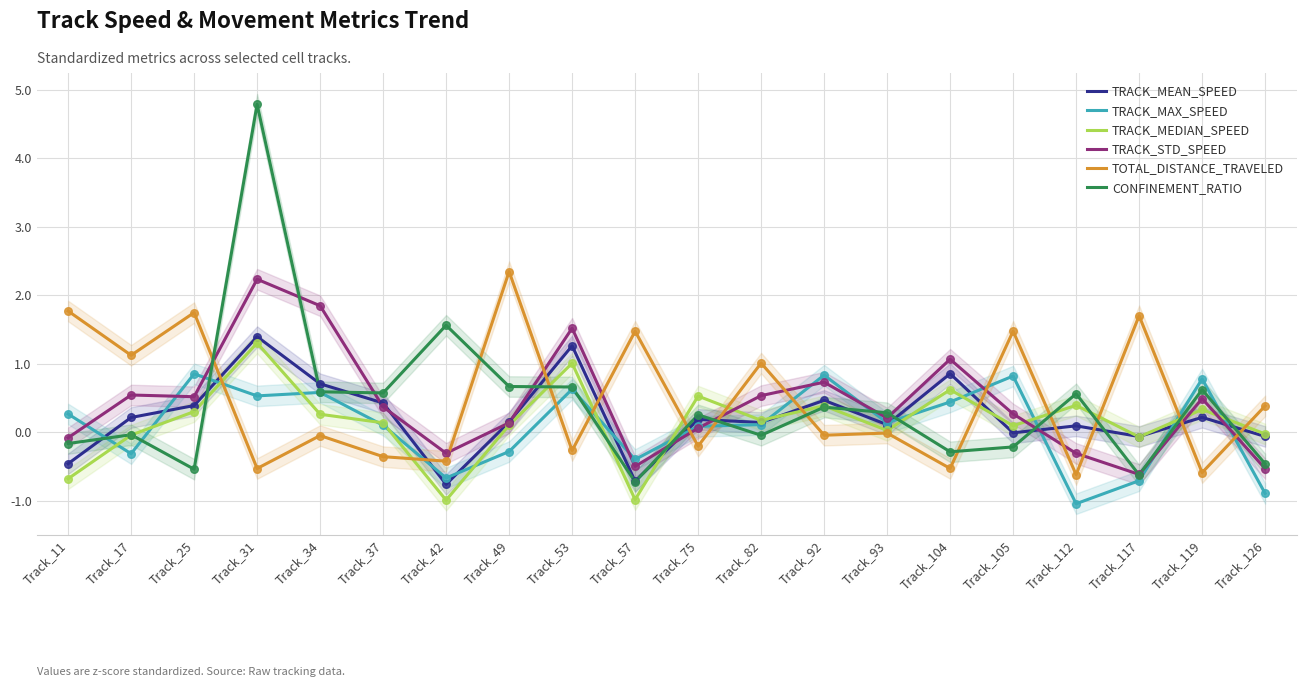

What are all the series names shown in the legend?

TRACK_MEAN_SPEED, TRACK_MAX_SPEED, TRACK_MEDIAN_SPEED, TRACK_STD_SPEED, TOTAL_DISTANCE_TRAVELED, CONFINEMENT_RATIO